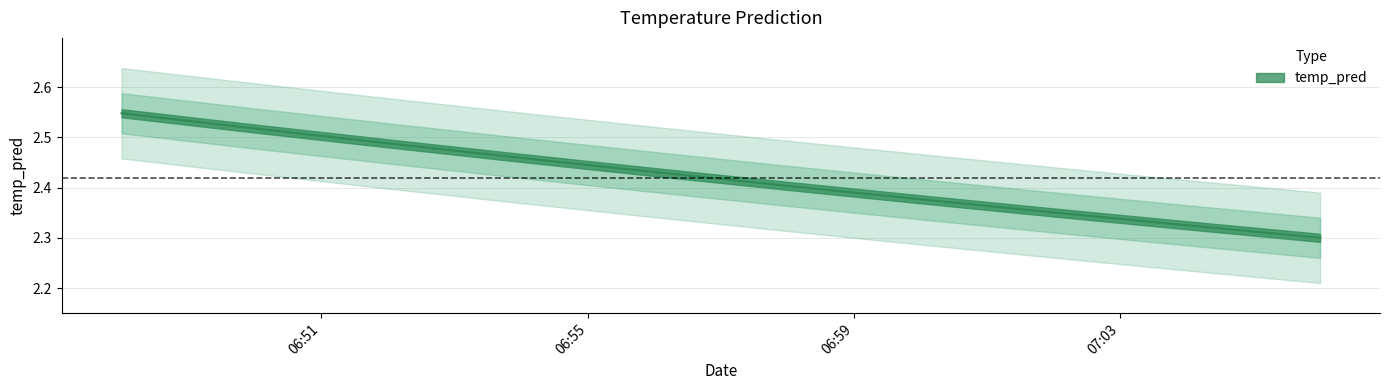

Which category has the highest value across all series?

2017-11-18 06:48:00